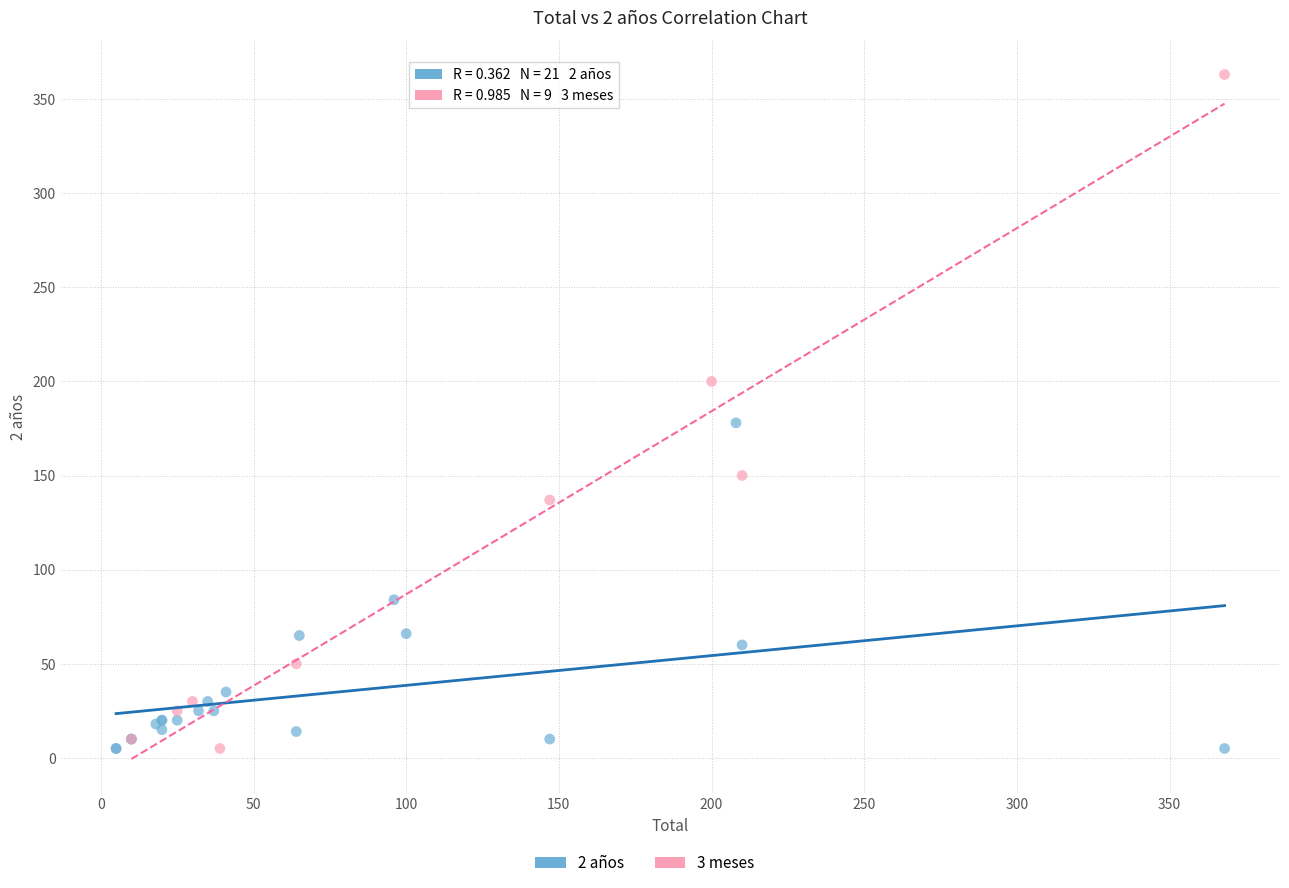

Which series contains the highest Y value?

3 meses